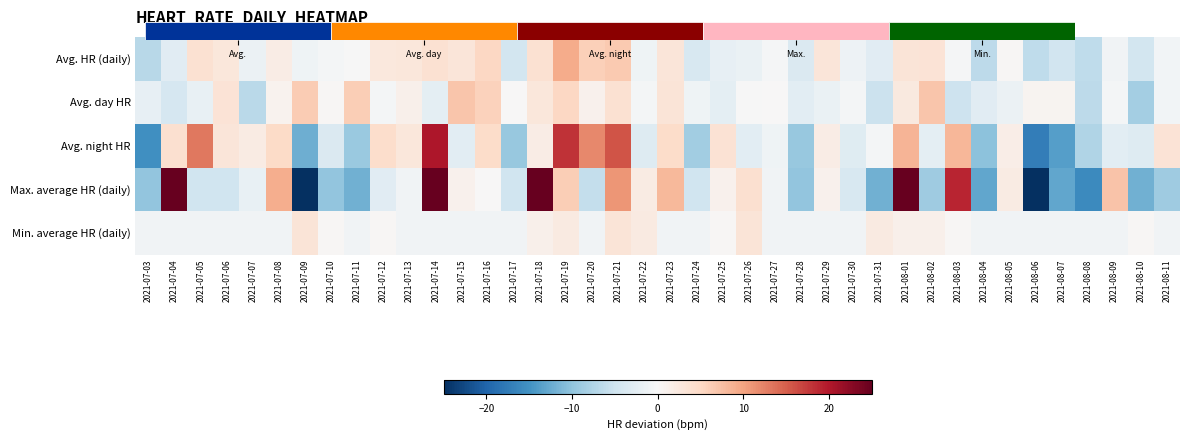

What is the difference between the highest and lowest values at 2021-07-28?

9.1